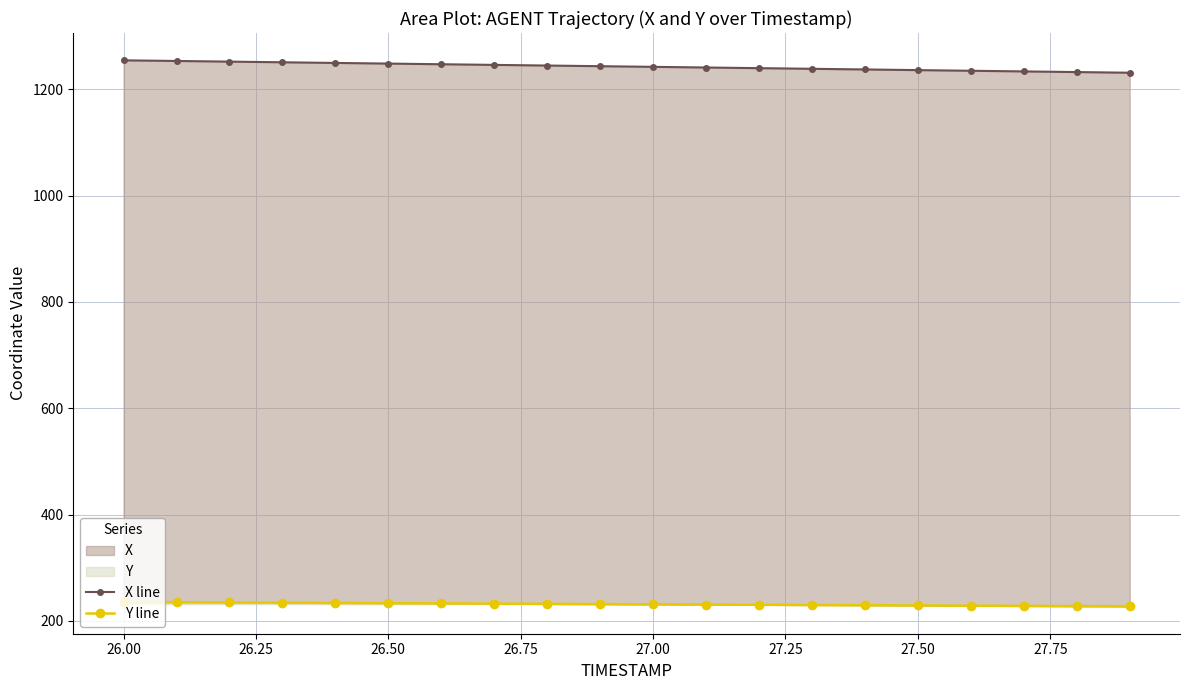

What is the greatest value displayed?

1254.5